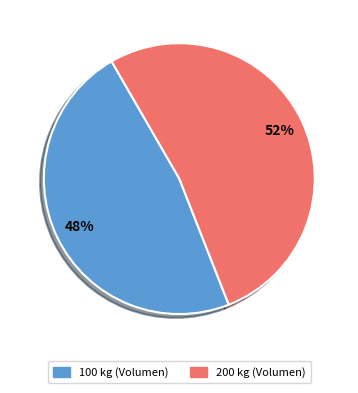

Is it true that 100 is 48% of the pie?

True